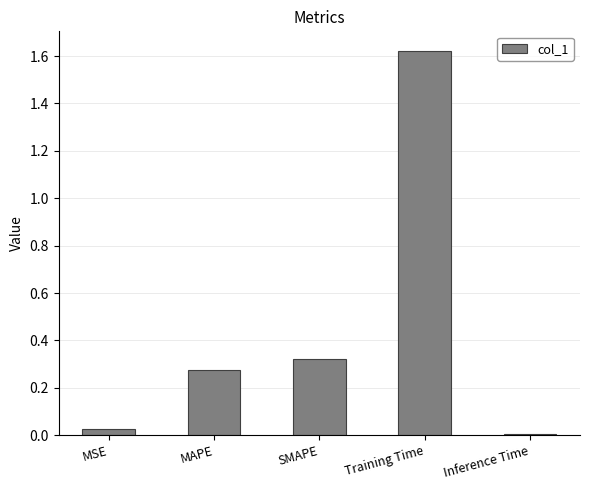

Are the bars horizontal?

No